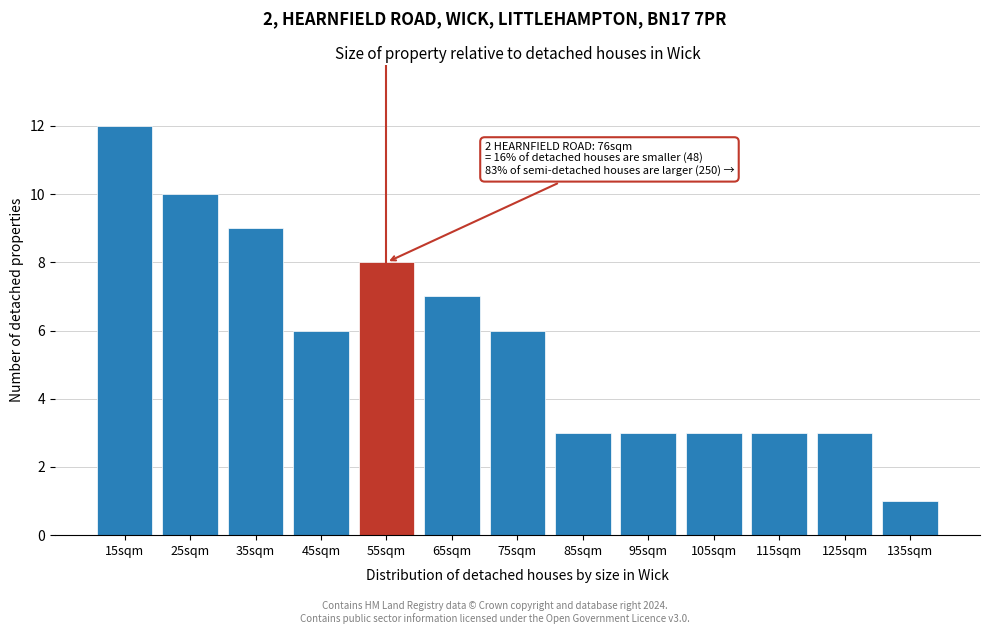

Reading right to left, transcribe all the data shown in this chart.

135sqm=1	125sqm=3	115sqm=3	105sqm=3	95sqm=3	85sqm=3	75sqm=6	65sqm=7	55sqm=8	45sqm=6	35sqm=9	25sqm=10	15sqm=12